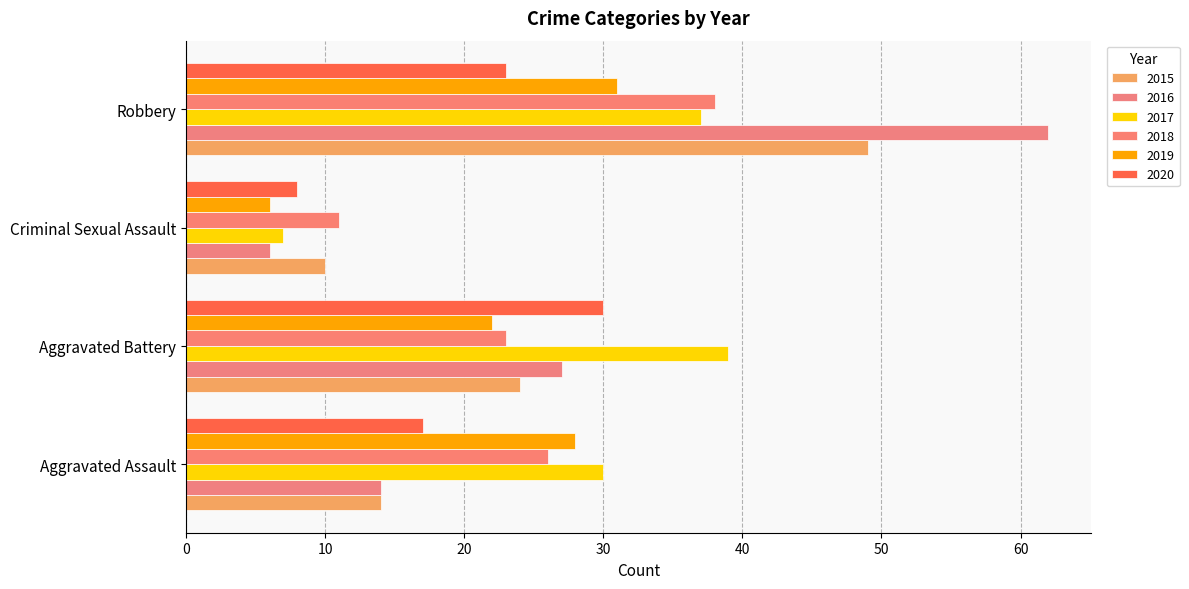

Which series changed the most between Aggravated Assault and Criminal Sexual Assault?

2017